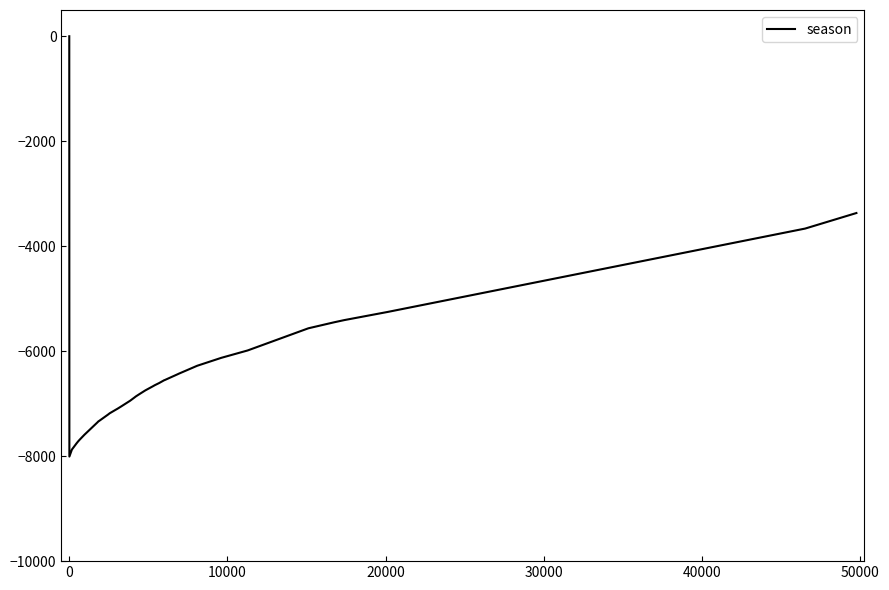

What is the minimum value shown in the chart?

-8008